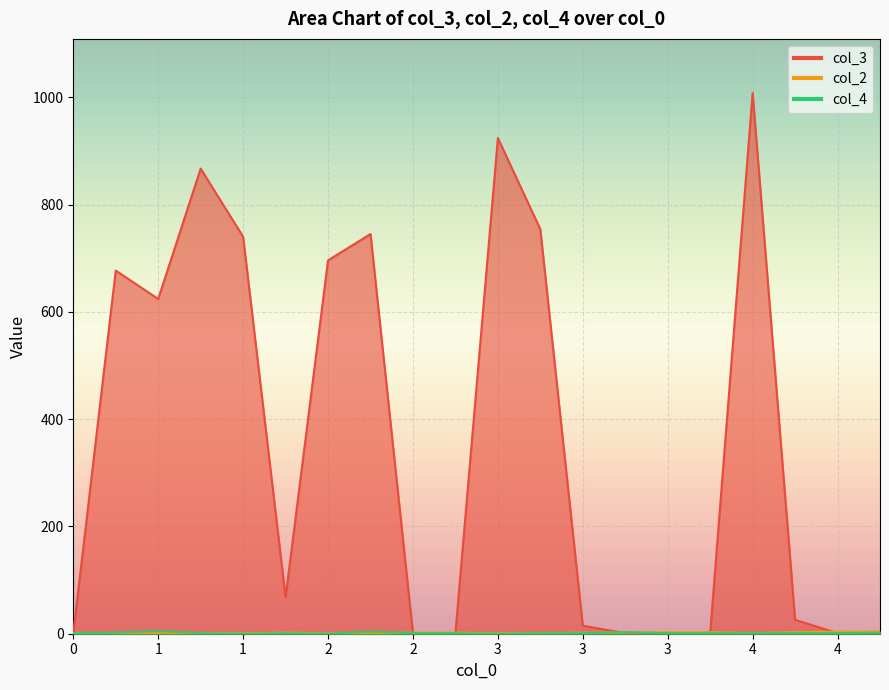

Between which two adjacent categories do col_4 and col_2 first intersect?

2 and 2